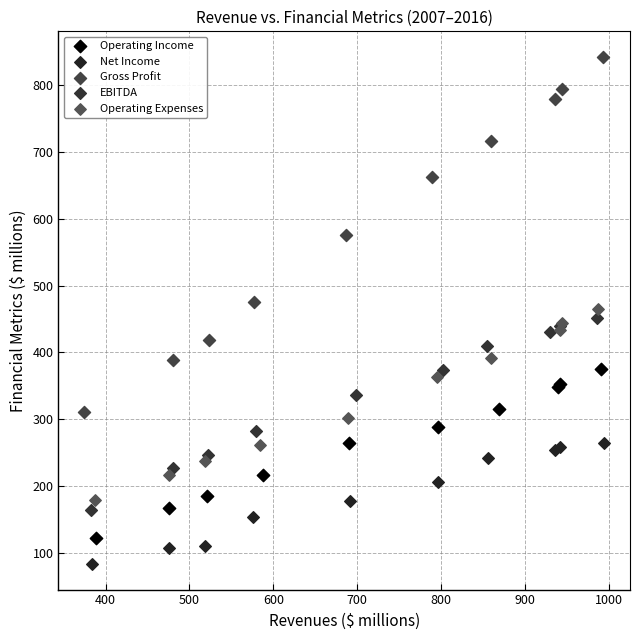

Which series has the widest spread of Y values?

Gross Profit